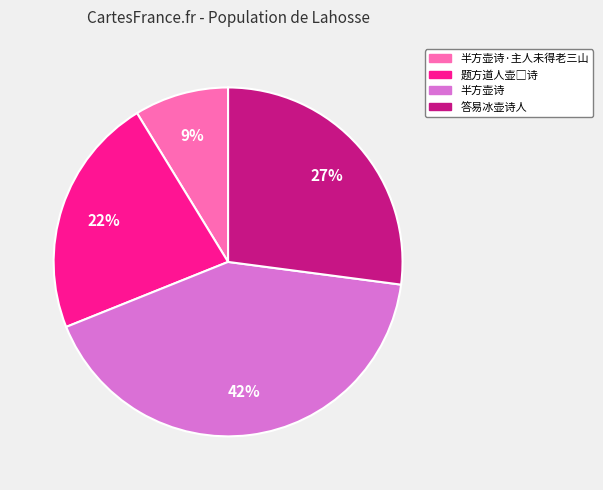

Does any single category account for the majority?

No